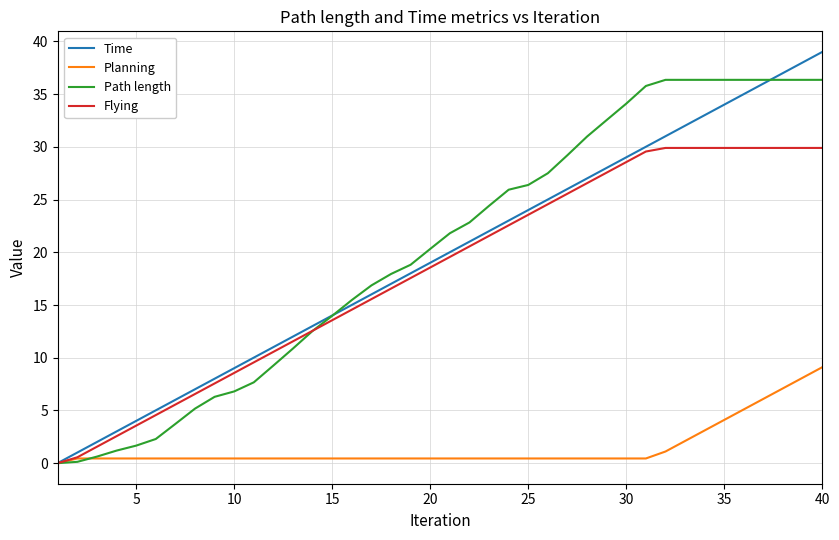

What is the maximum value shown in the chart?

39.0